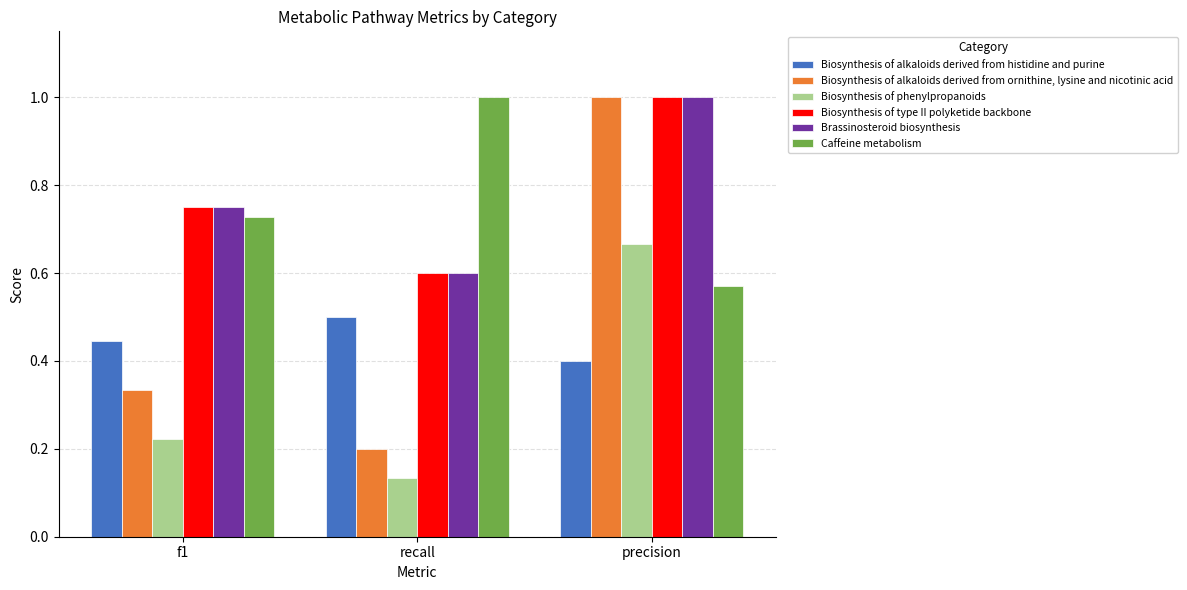

Which series has the largest range (max minus min)?

Biosynthesis of alkaloids derived from ornithine, lysine and nicotinic acid